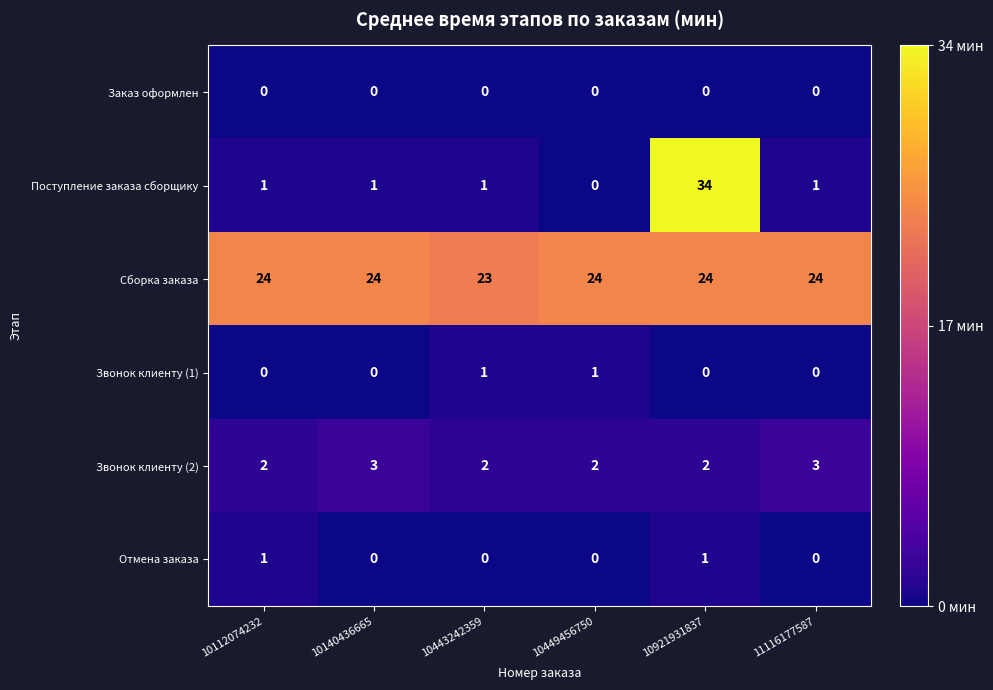

At how many categories does at least one series exceed 8?

6